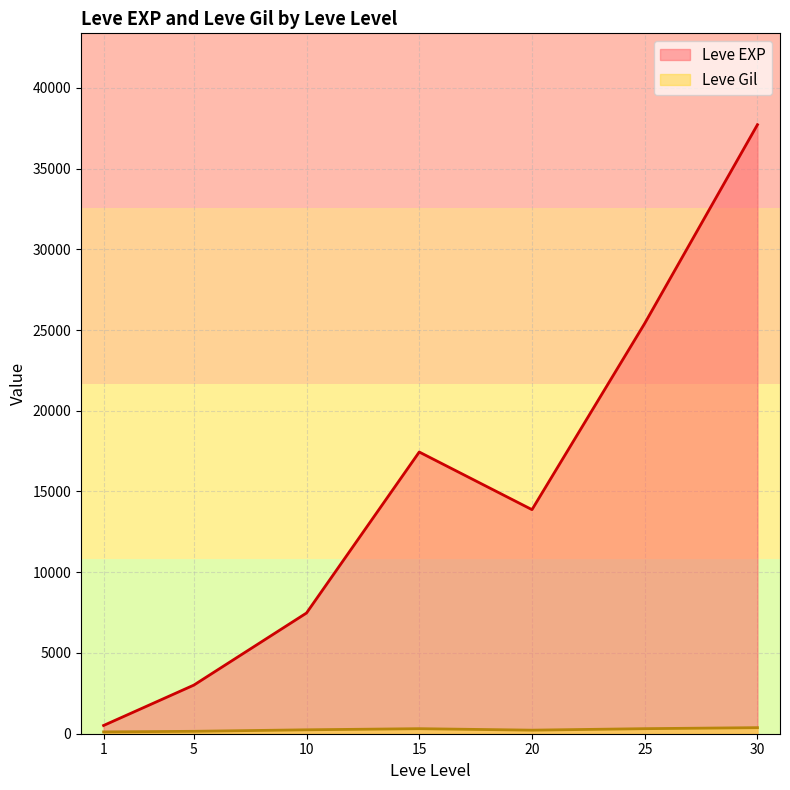

Is the value of Leve EXP at 10 greater than the value of Leve Gil at 25?

Yes